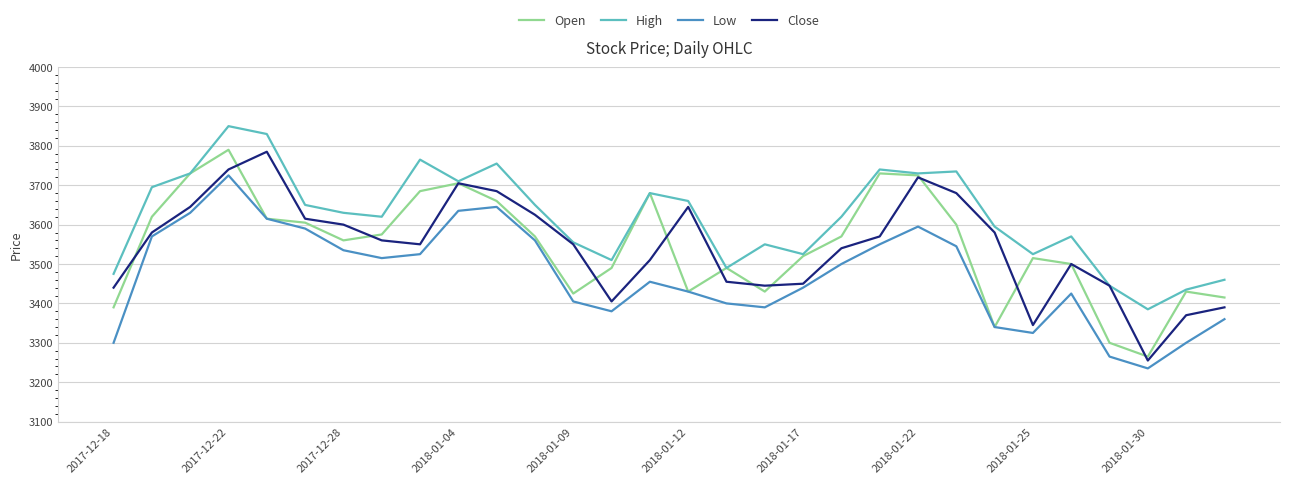

What is the maximum value shown in the chart?

3850